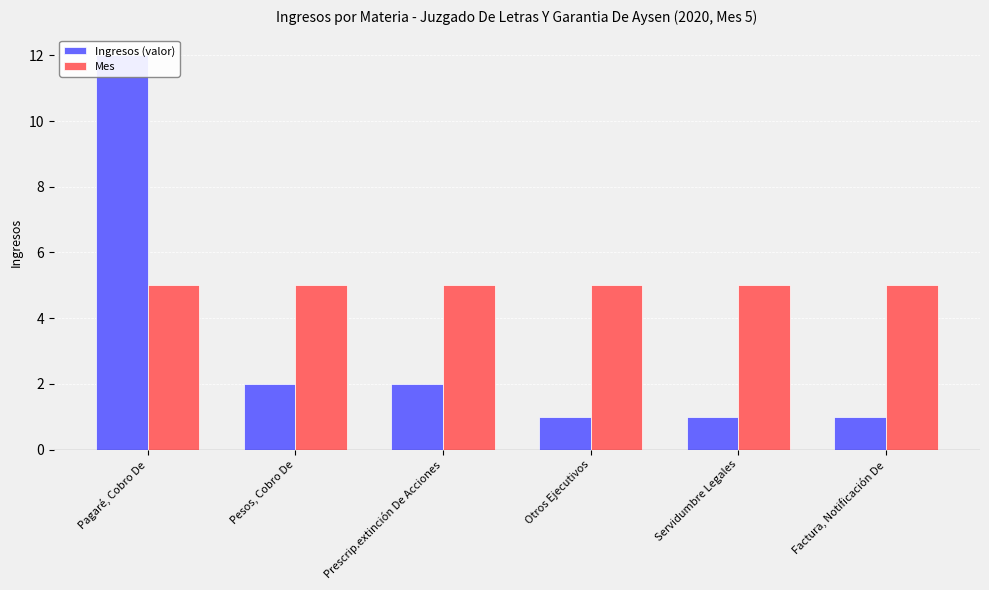

Which series has the widest spread of values?

Ingresos (valor)